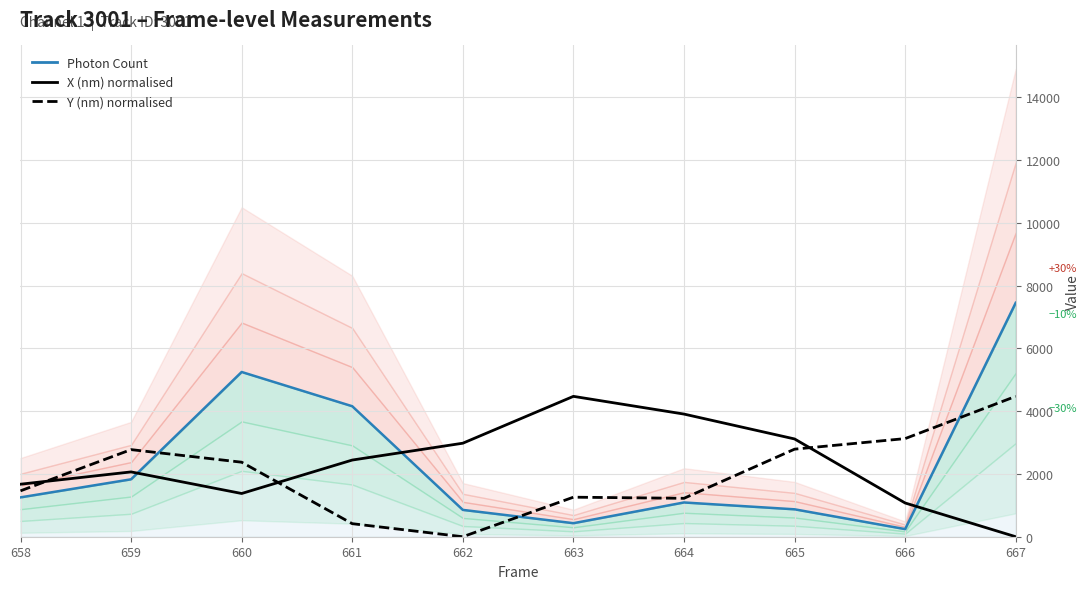

Rank the series by their maximum value, from highest to lowest.

Photon Count, X (nm) normalised, Y (nm) normalised